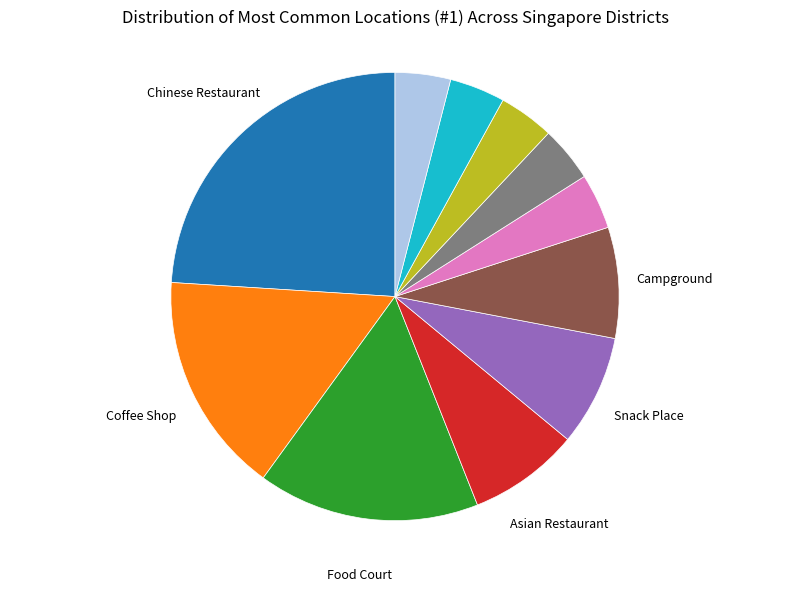

Is there a majority slice in this chart?

No